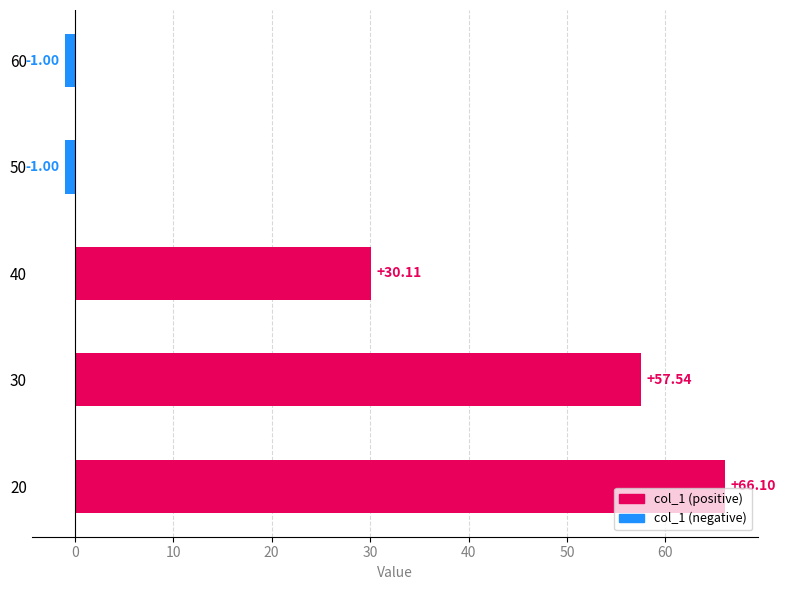

True or false: the data shows -1.5 at 20.

False